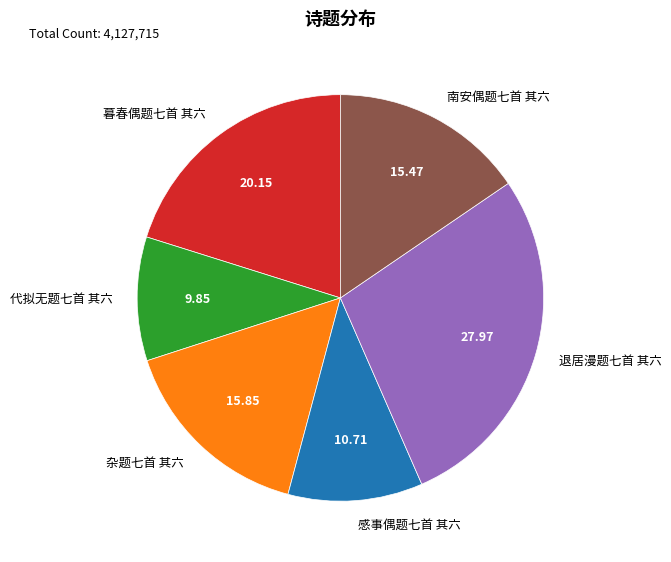

Does 南安偶题七首 其六 represent more than half of the total?

No